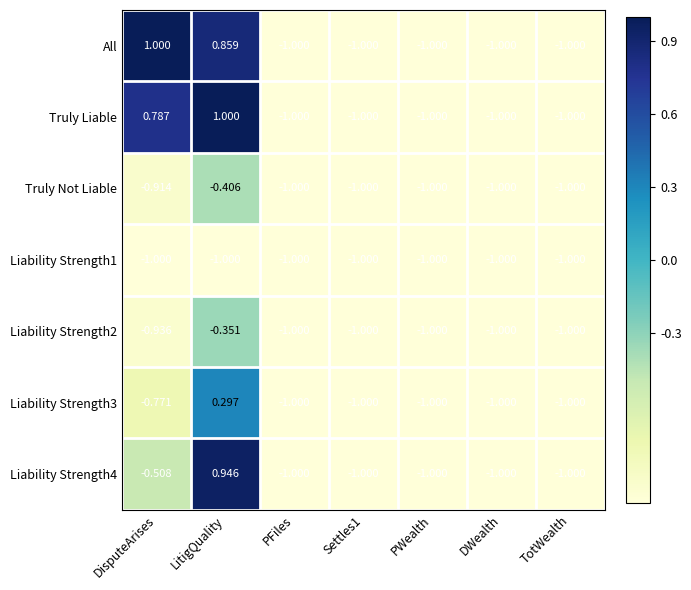

Where is Truly Liable nearest to the value 0?

DisputeArises